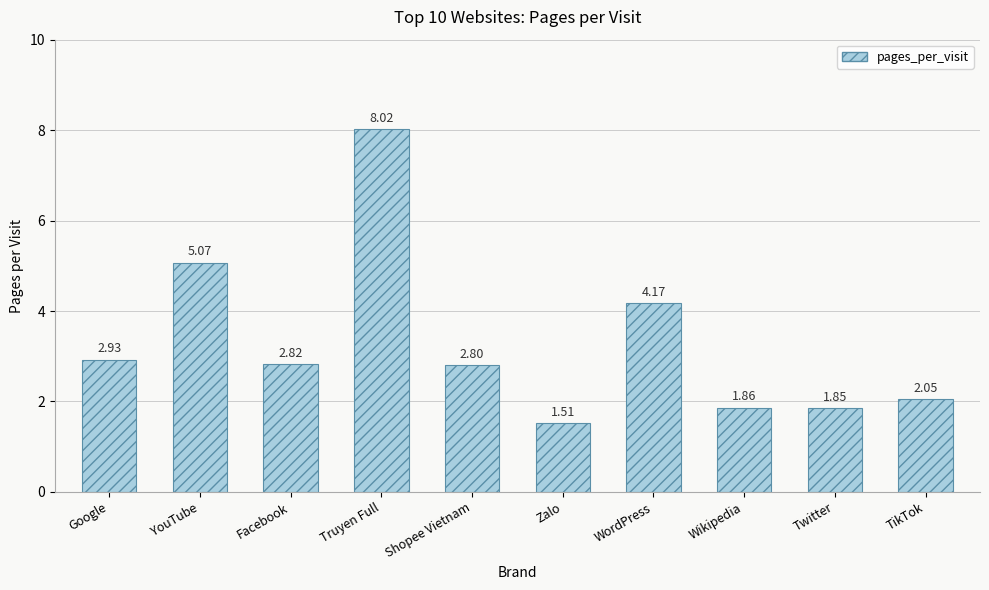

What is the greatest value displayed?

8.0